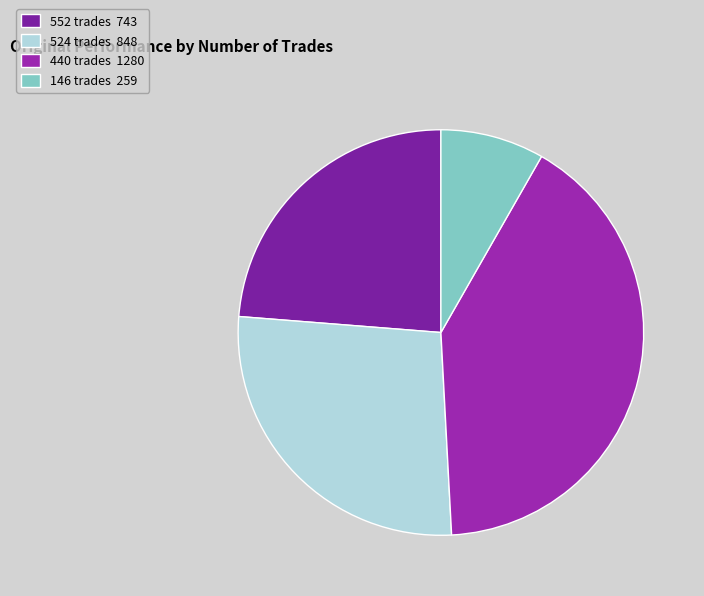

To the nearest percent, what is the average slice percentage?

25%